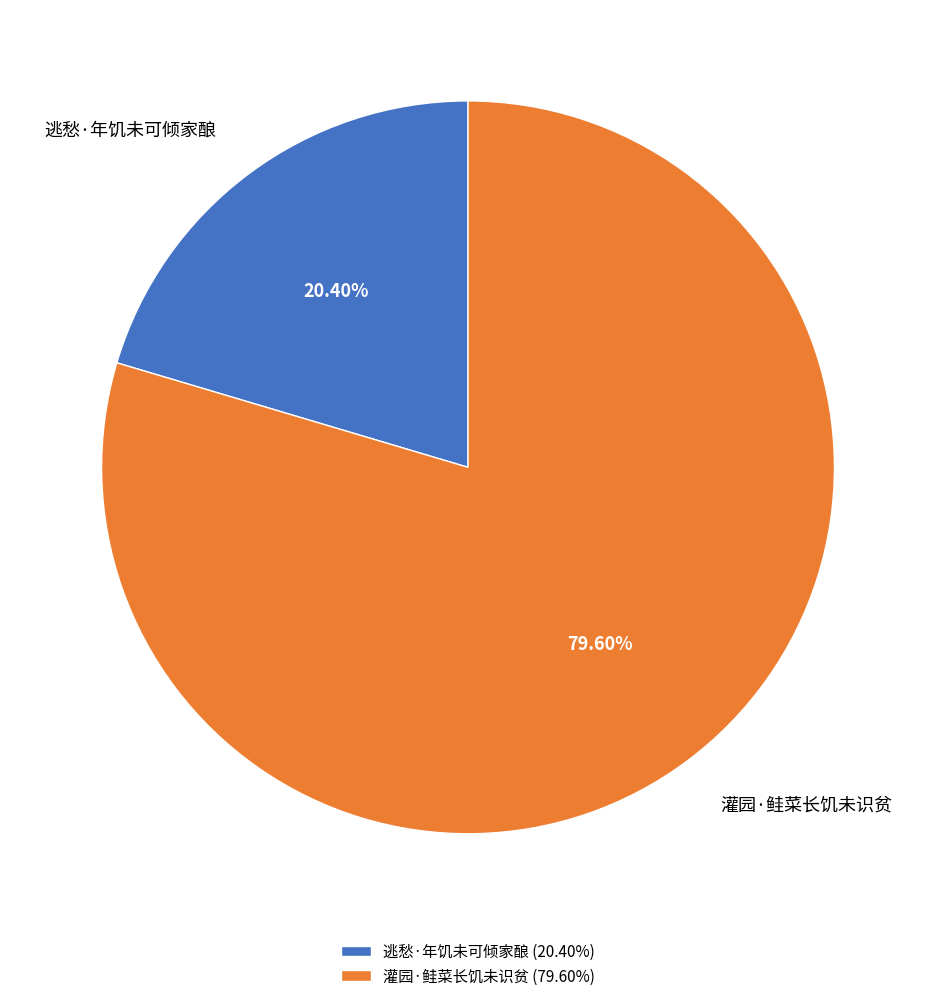

Rank the categories by value from highest to lowest.

灌园·鲑菜长饥未识贫, 逃愁·年饥未可倾家酿